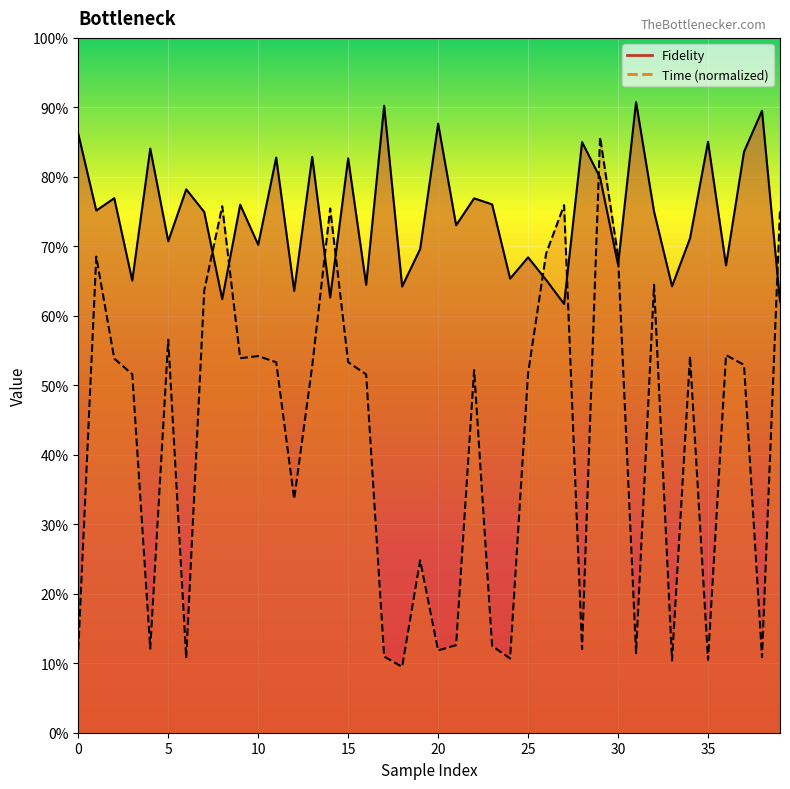

Reading left to right, list all the values displayed in this chart.

Fidelity: 0.9	0.8	0.8	0.7	0.8	0.7	0.8	0.7	0.6	0.8	0.7	0.8	0.6	0.8	0.6	0.8	0.6	0.9	0.6	0.7	0.9	0.7	0.8	0.8	0.7	0.7	0.7	0.6	0.8	0.8	0.7	0.9	0.8	0.6	0.7	0.9	0.7	0.8	0.9	0.6
Time: 0.1	0.7	0.5	0.5	0.1	0.6	0.1	0.6	0.8	0.5	0.5	0.5	0.3	0.5	0.8	0.5	0.5	0.1	0.1	0.2	0.1	0.1	0.5	0.1	0.1	0.5	0.7	0.8	0.1	0.9	0.7	0.1	0.6	0.1	0.5	0.1	0.5	0.5	0.1	0.8